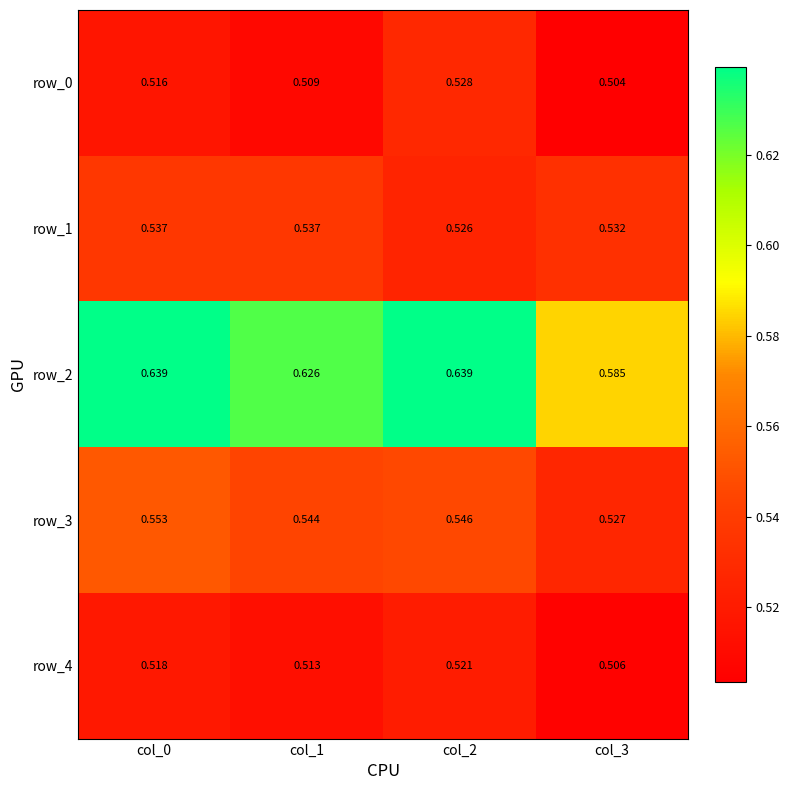

True or false: row_4 has a value of 0.2 at col_2.

False